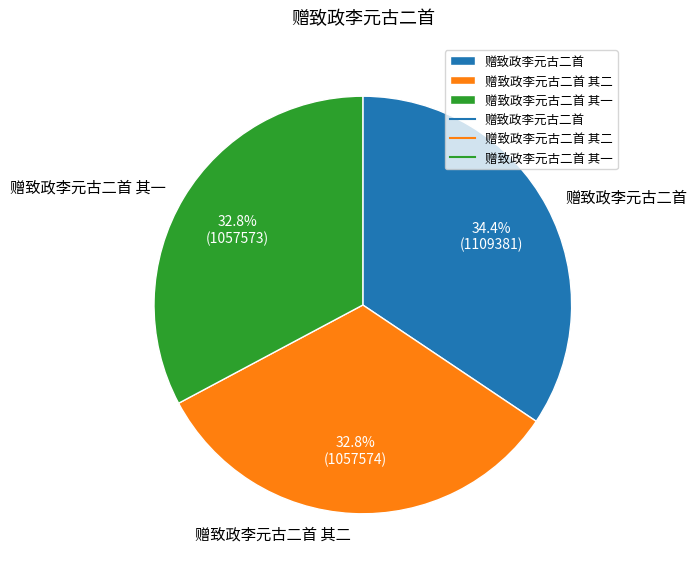

True or false: 赠致政李元古二首 其一 accounts for 33% of the total.

True